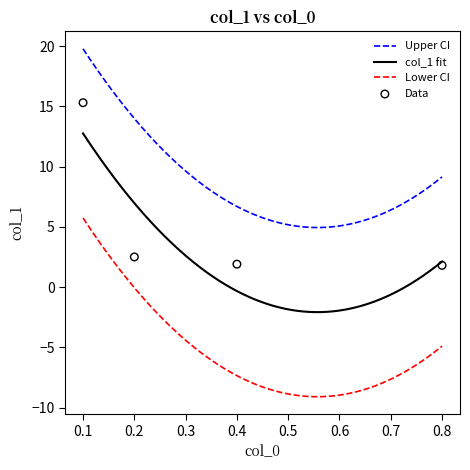

Which has a higher value, 0.4 or 0.8?

0.4